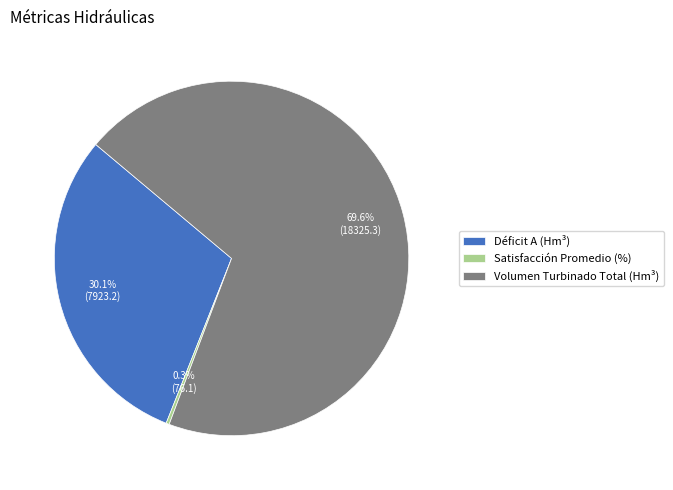

Which category has the smallest portion of the pie?

Satisfacción Promedio (%)